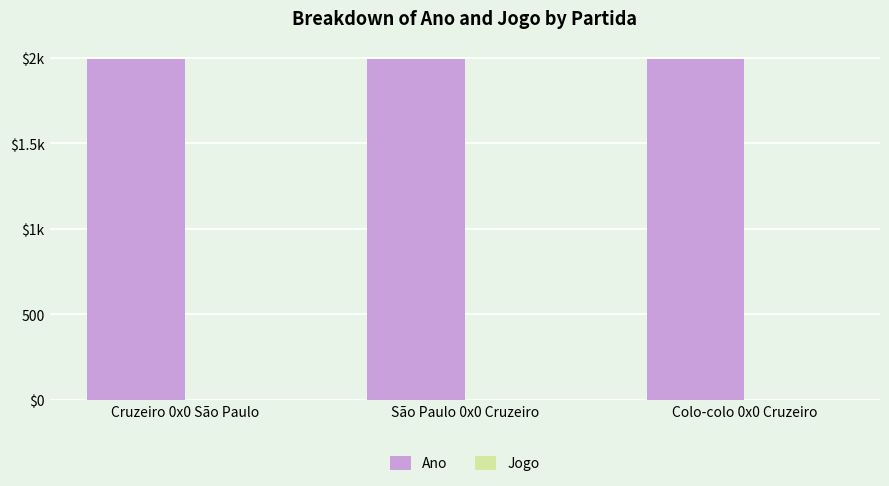

At which category is the sum across all series the highest?

São Paulo 0x0 Cruzeiro